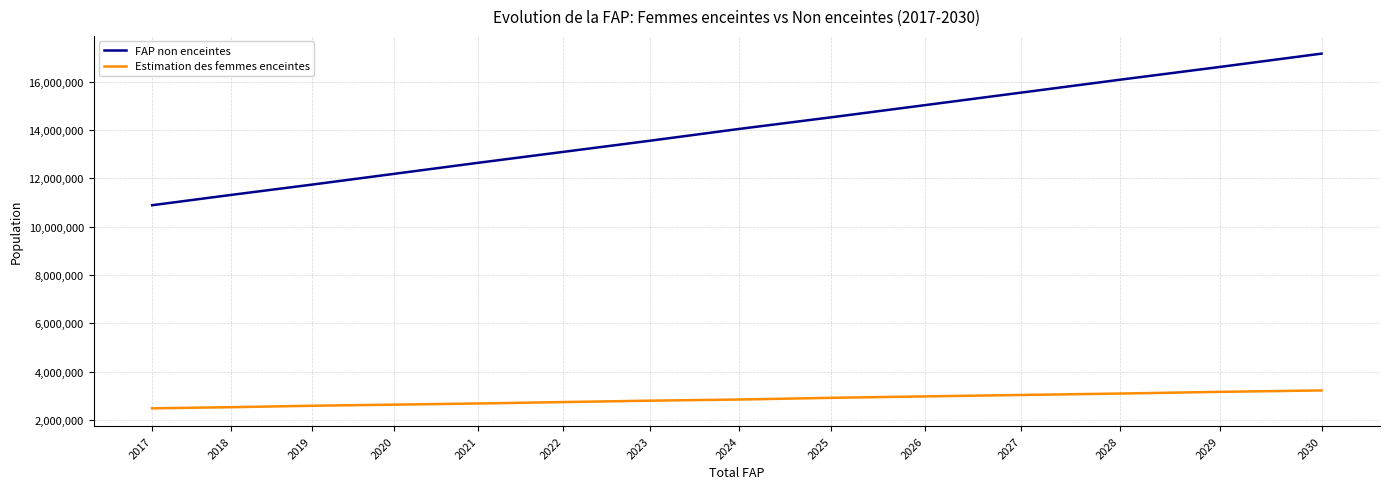

The FAP non enceintes series shows 12188008.3 at 2020. True or false?

True